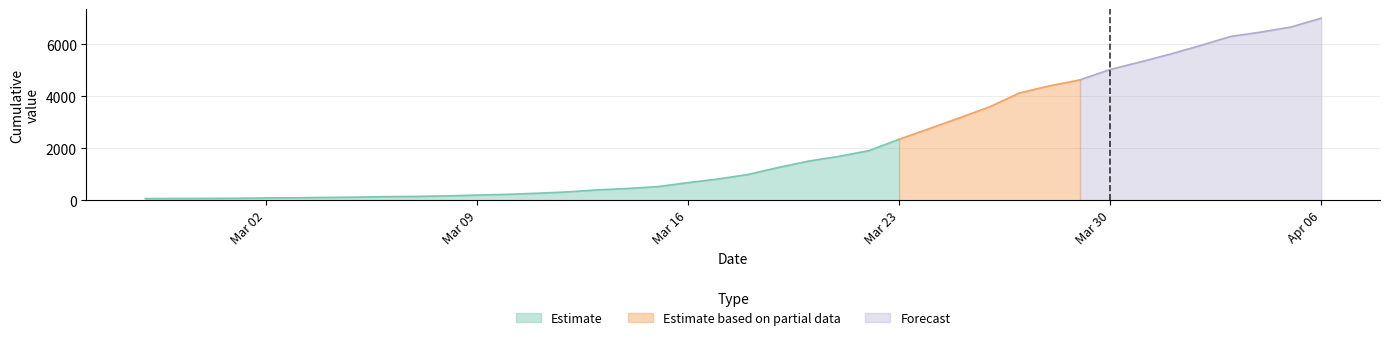

What is the label of the 24th point from the left?

2020-03-21